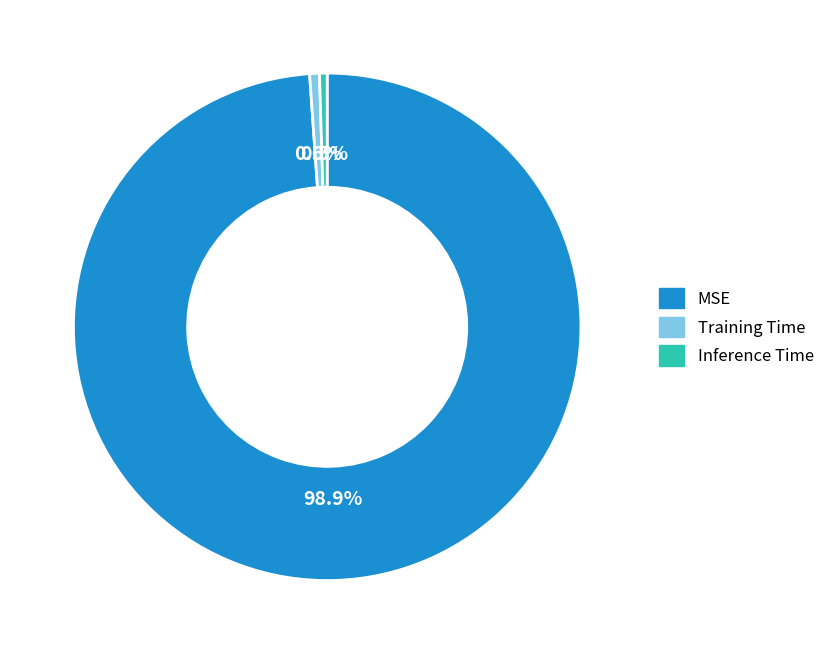

To the nearest percent, what is the average slice percentage?

33%